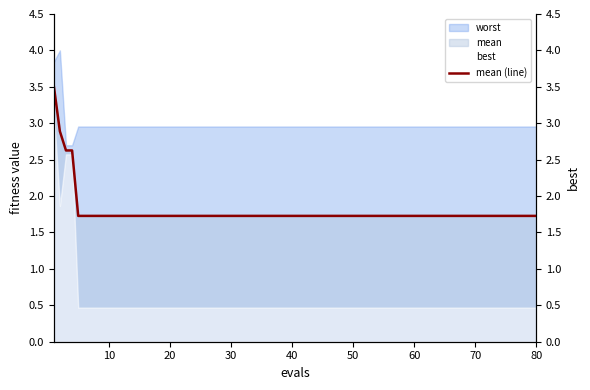

What is the value of the 13th point from the left?

1.7